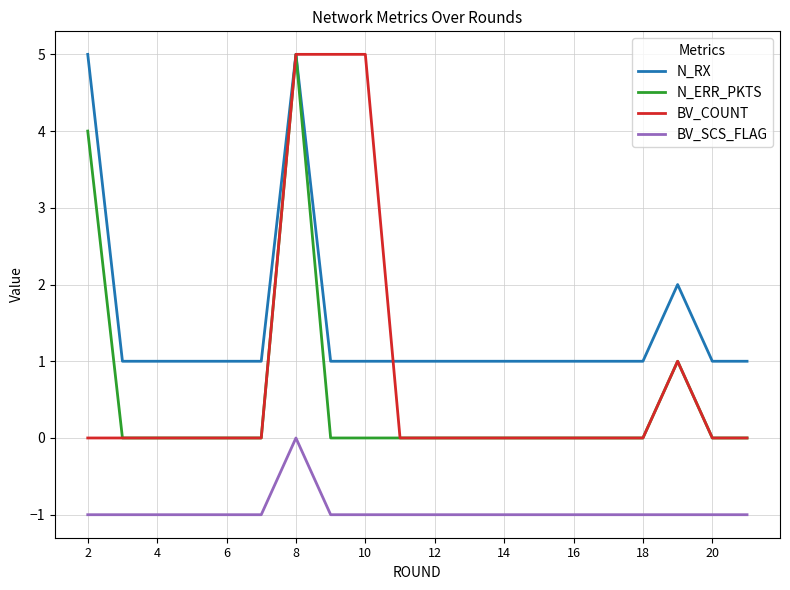

True or false: N_RX and BV_SCS_FLAG intersect in this chart.

False